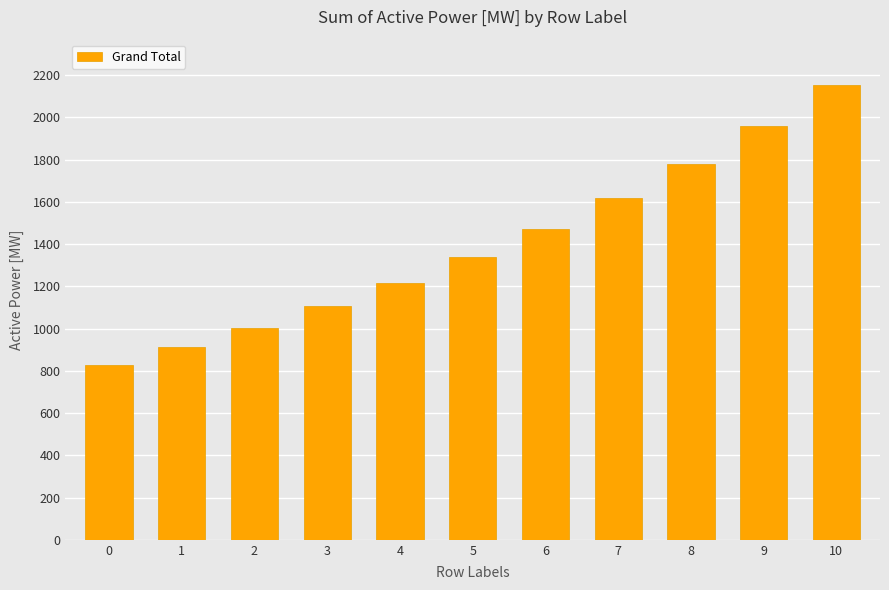

The chart shows a value of 452.5 at 0. True or false?

False